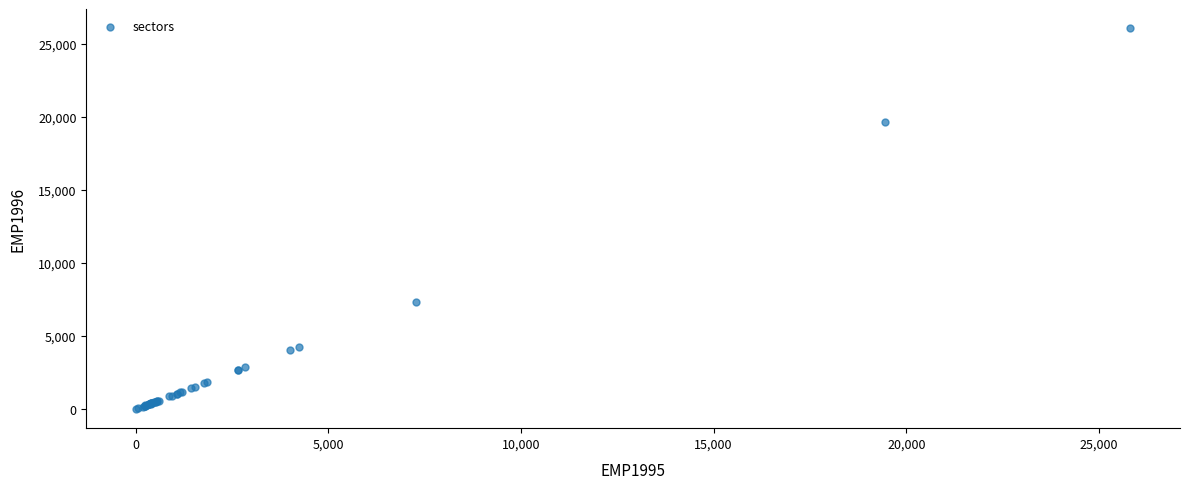

What Y value in the scatter plot is closest to 13034?

7353.0